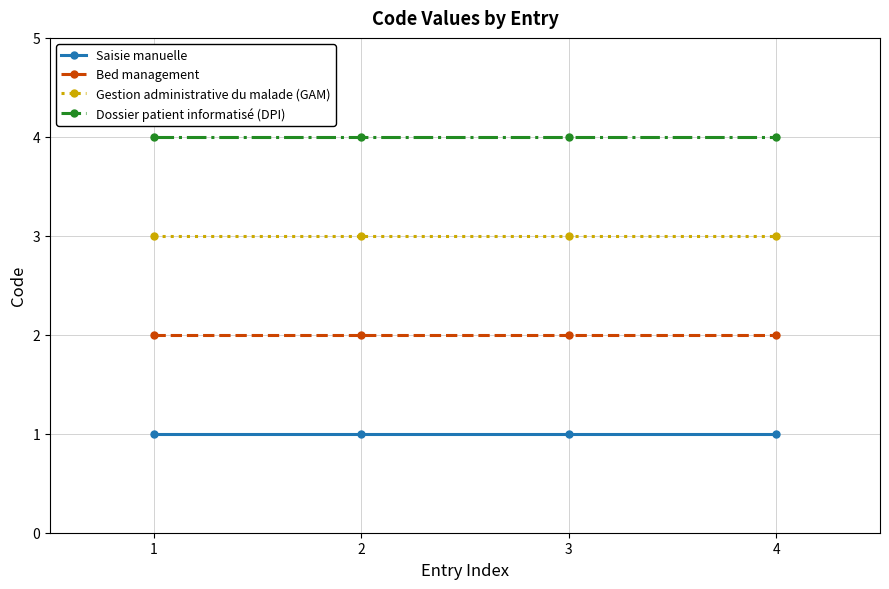

How many distinct data groups are displayed?

4